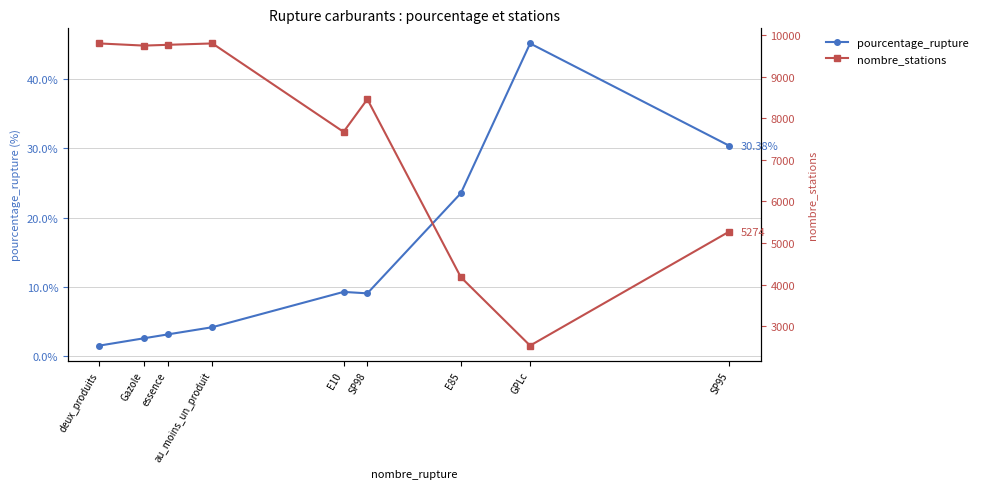

Is it true that nombre_stations equals 4176.0 at E85?

True